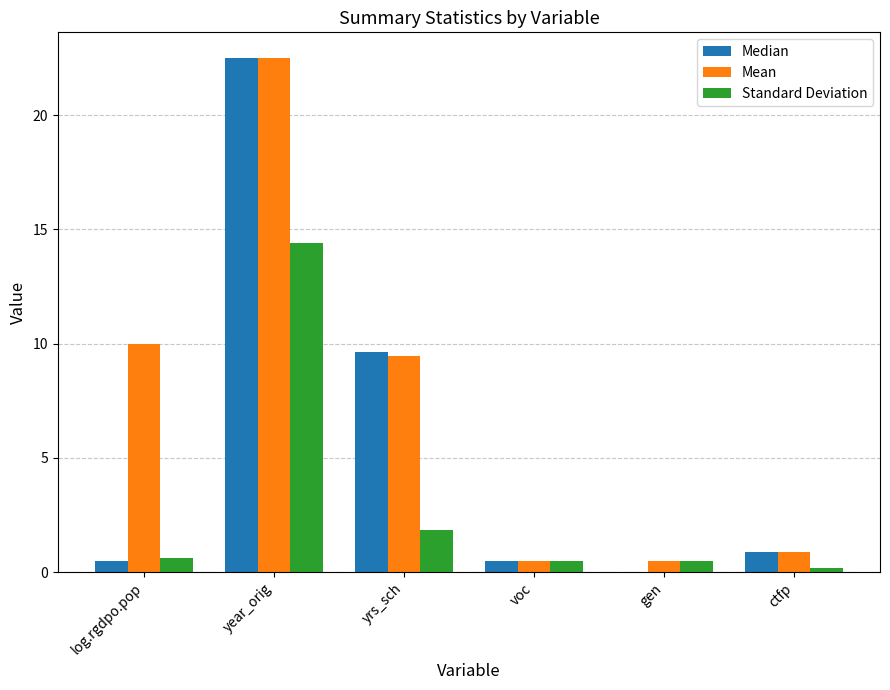

What is the maximum value for Median?

22.5